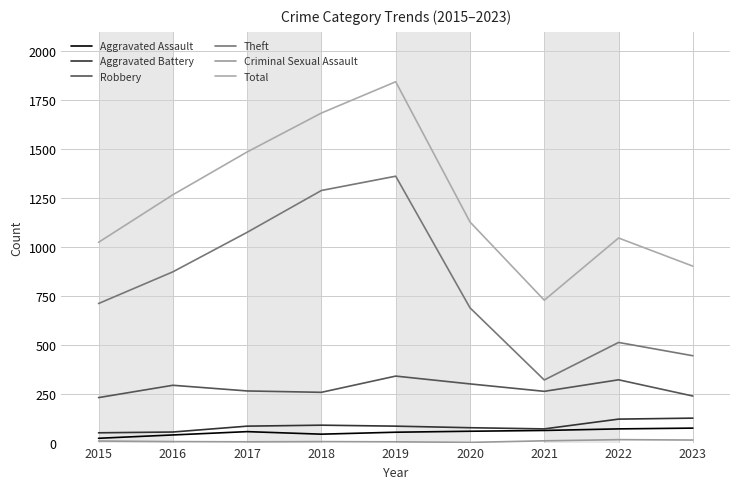

What is the approximate value of Theft at 2021, to the nearest 10?

320